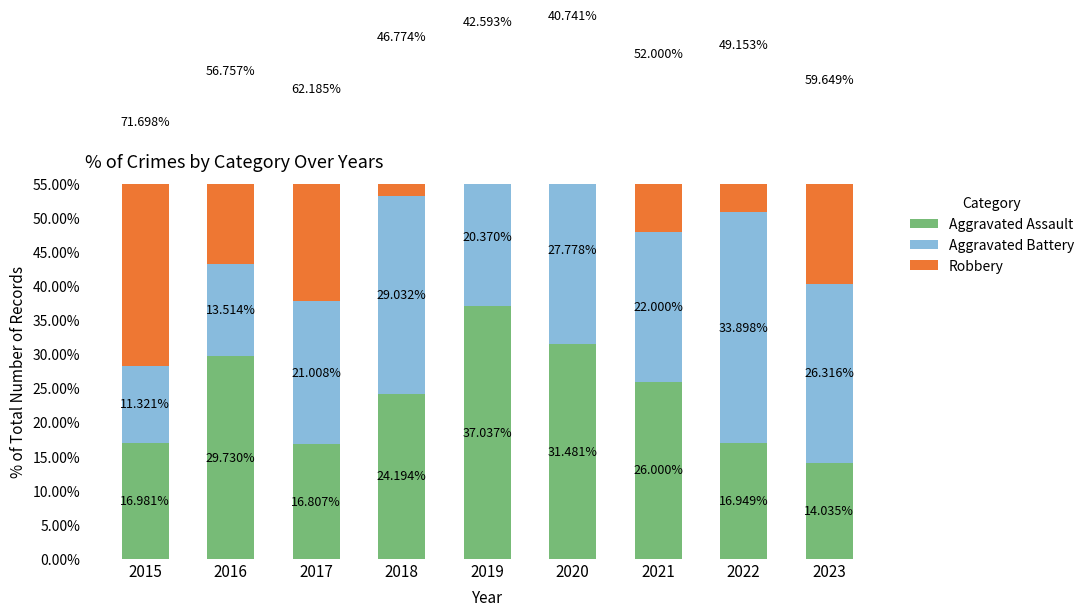

At 2023, list the series in order from smallest to largest.

Aggravated Assault, Aggravated Battery, Robbery